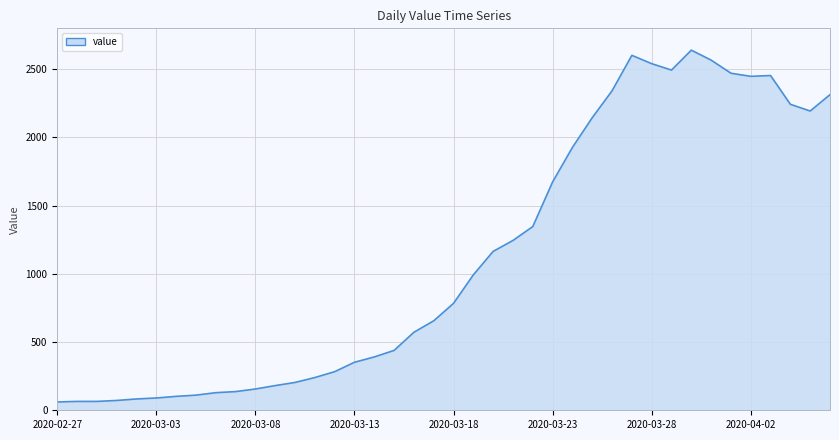

What is the greatest value displayed?

2640